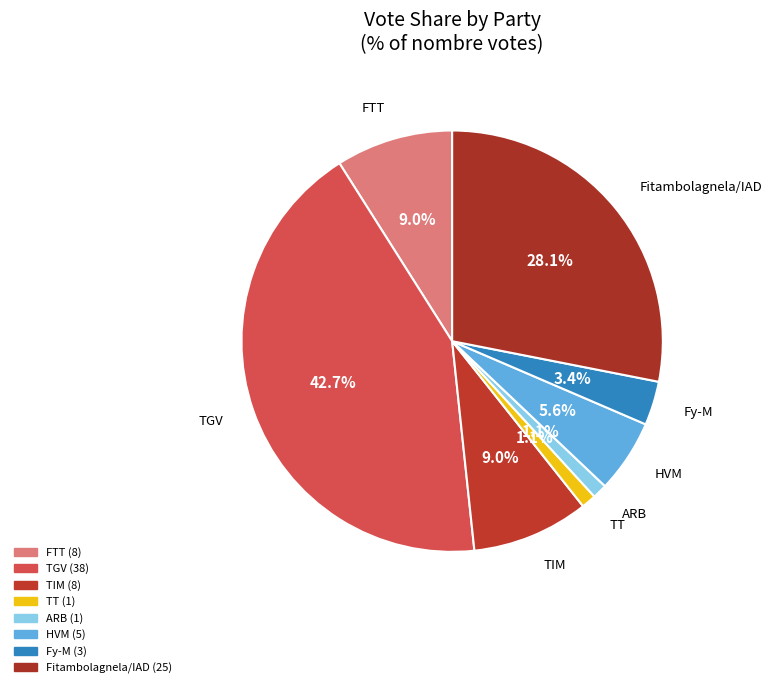

How many segments does this pie chart have?

8